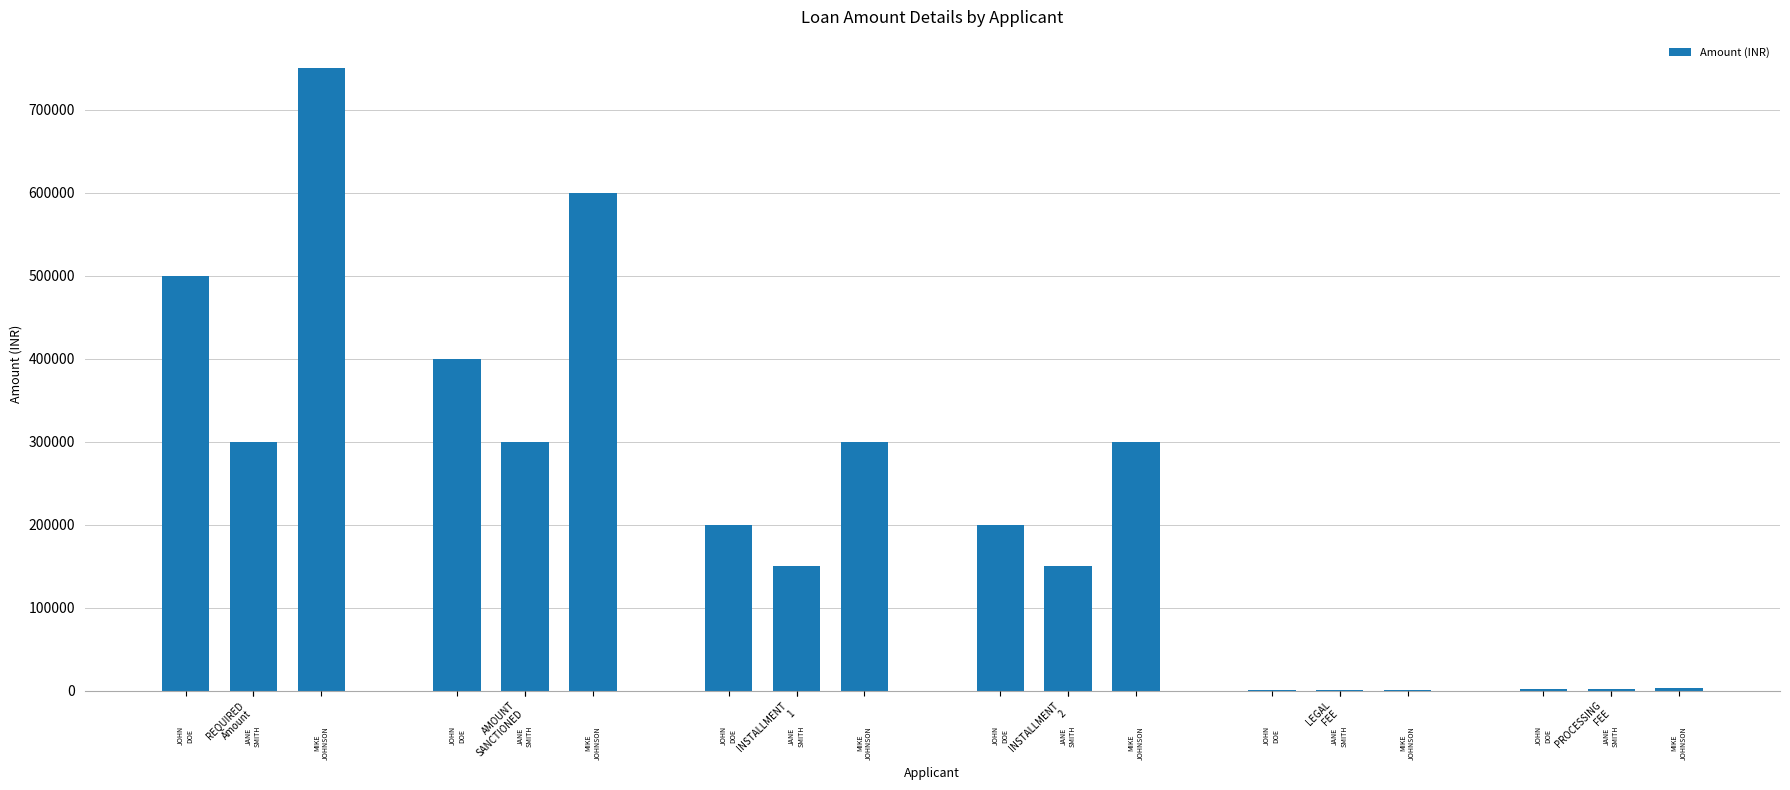

How many bars are there in total?

18